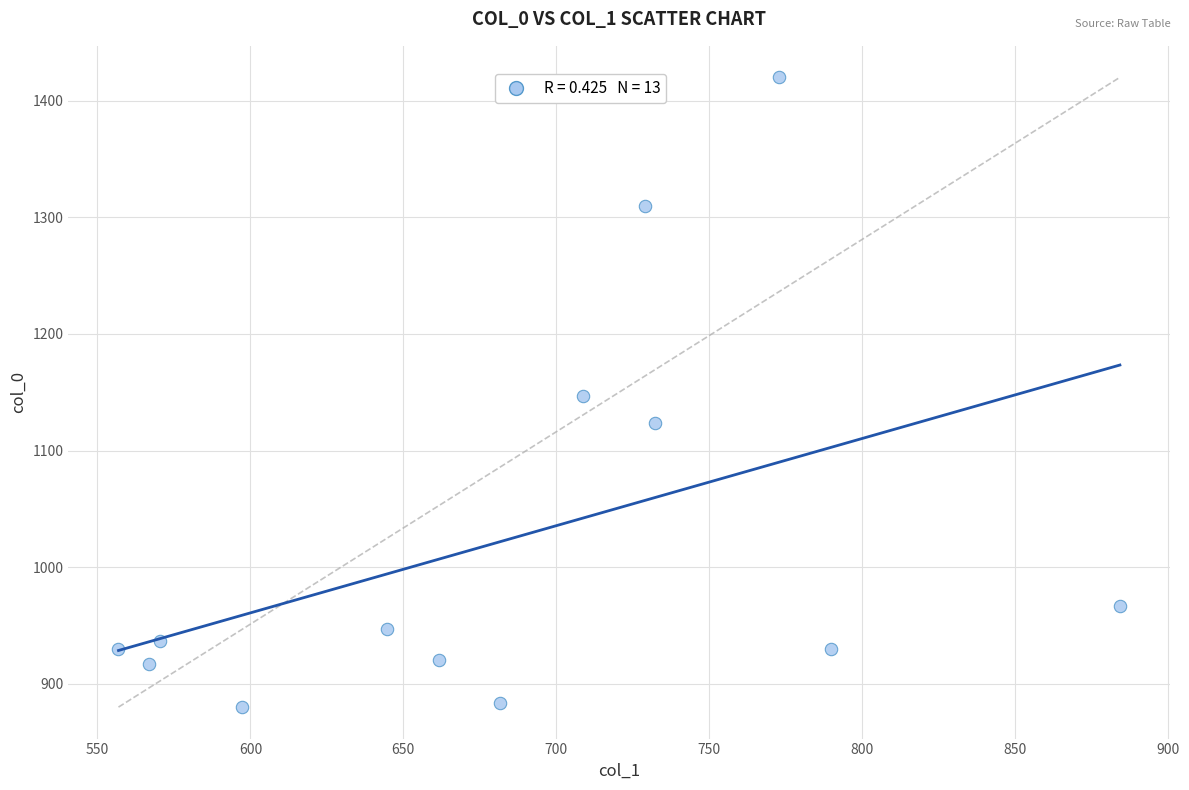

What is the range of X values (max minus min)?

327.4